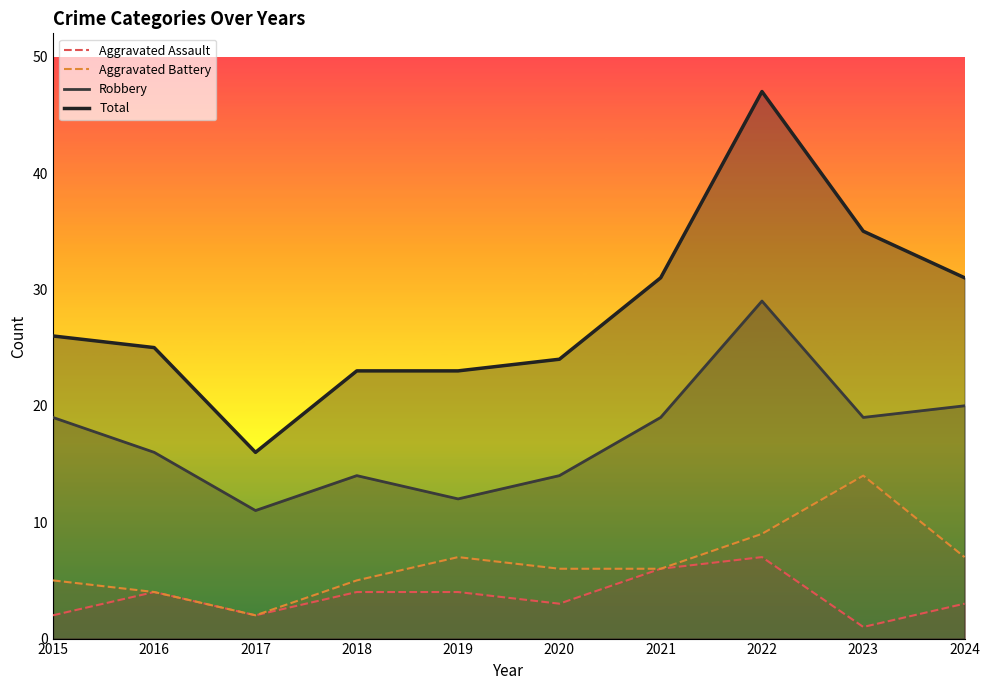

Reading left to right, transcribe all the data shown in this chart.

Aggravated Assault: 2	4	2	4	4	3	6	7	1	3
Aggravated Battery: 5	4	2	5	7	6	6	9	14	7
Robbery: 19	16	11	14	12	14	19	29	19	20
Total: 26	25	16	23	23	24	31	47	35	31